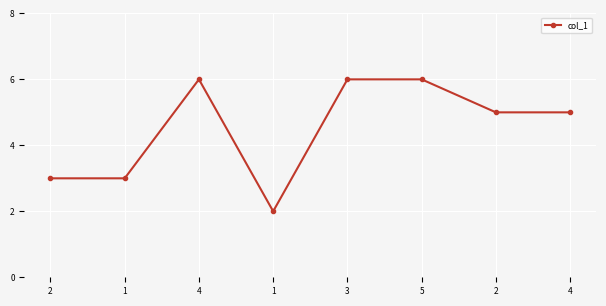

Reading right to left, what are all the values shown in this chart?

4=5	2=5	5=6	3=6	1=2	4=6	1=3	2=3